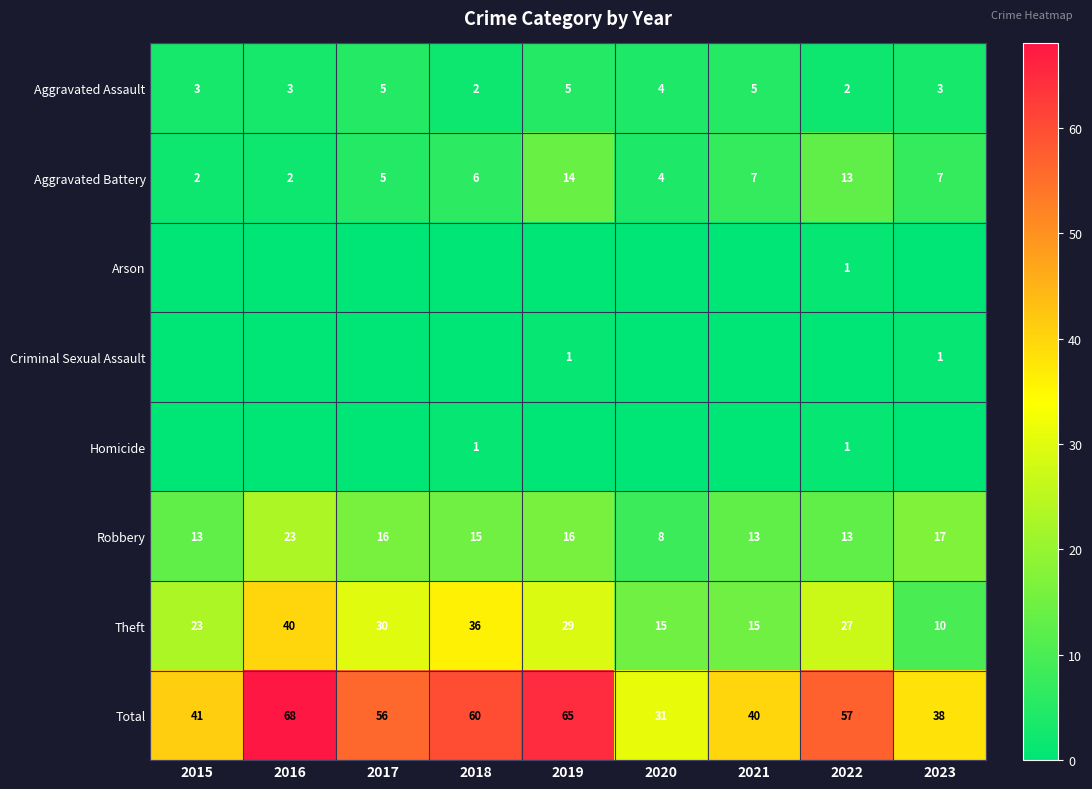

What is the difference between the highest and lowest values at 2019?

65